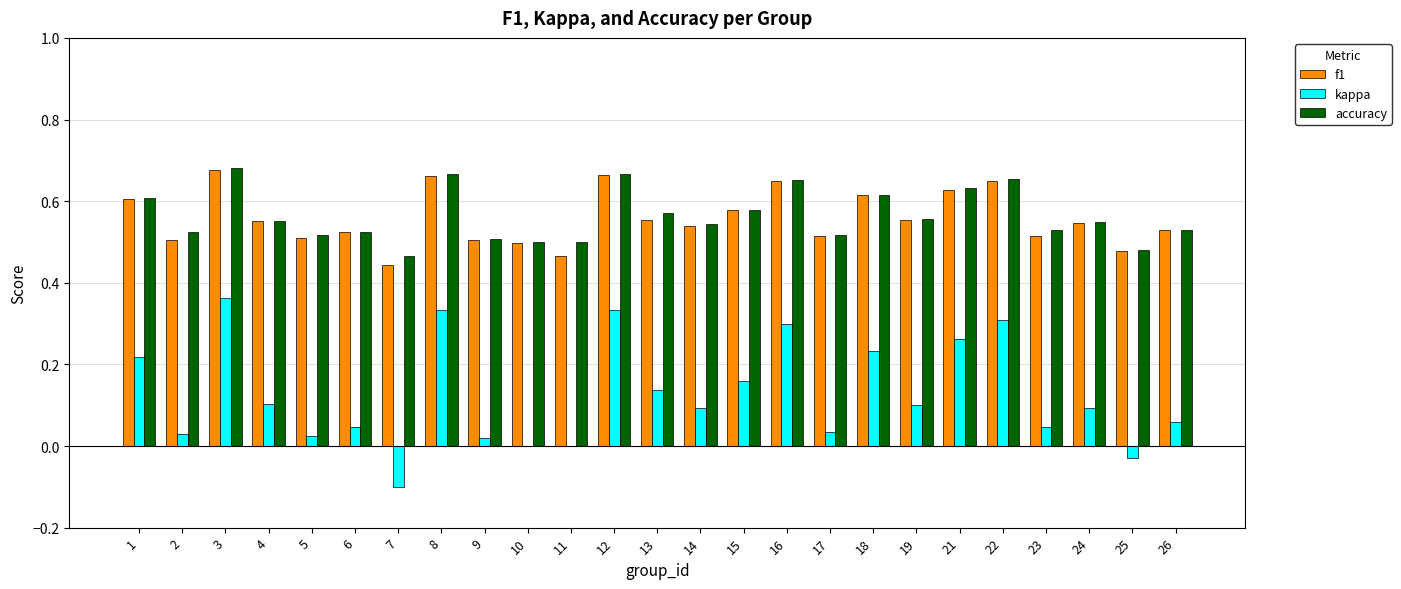

Between 16 and 25, which series saw the biggest shift?

kappa